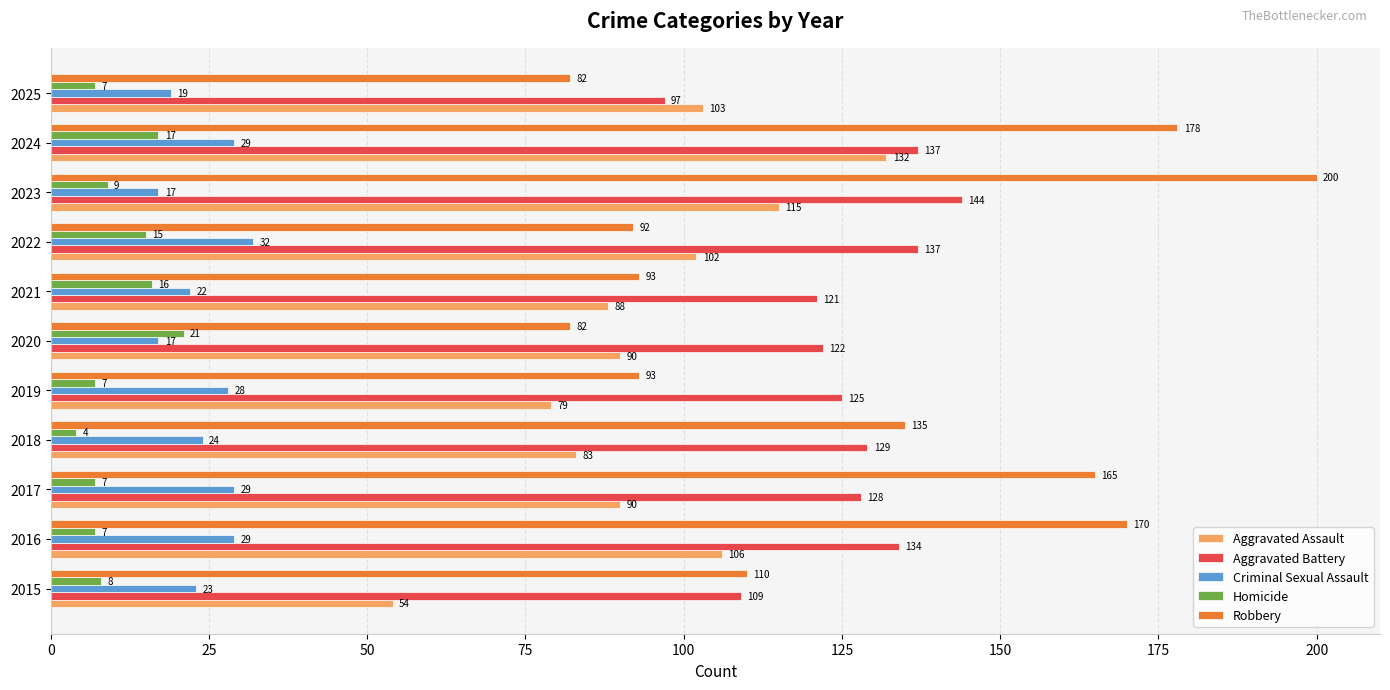

The value of Aggravated Assault at 2016 is 106. True or false?

True